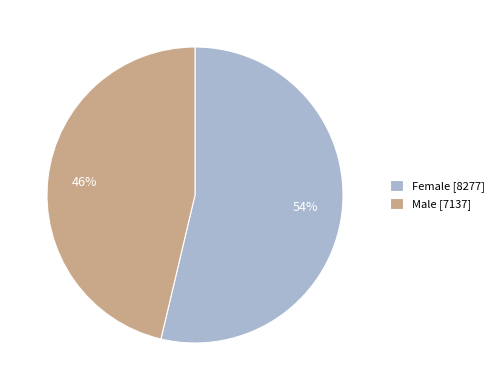

Which slice is the largest?

Female